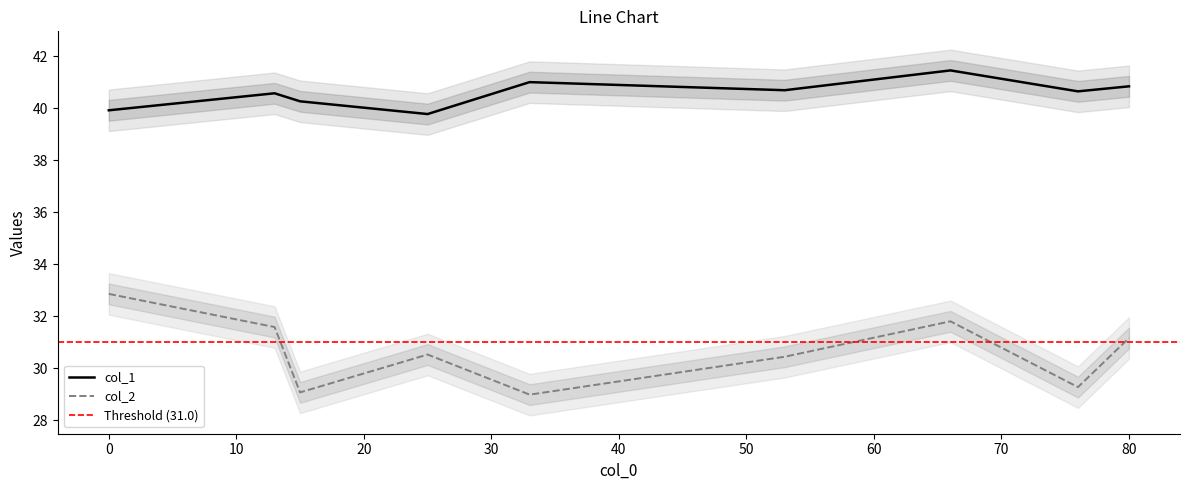

How many interior local peaks does the col_2 series have?

2